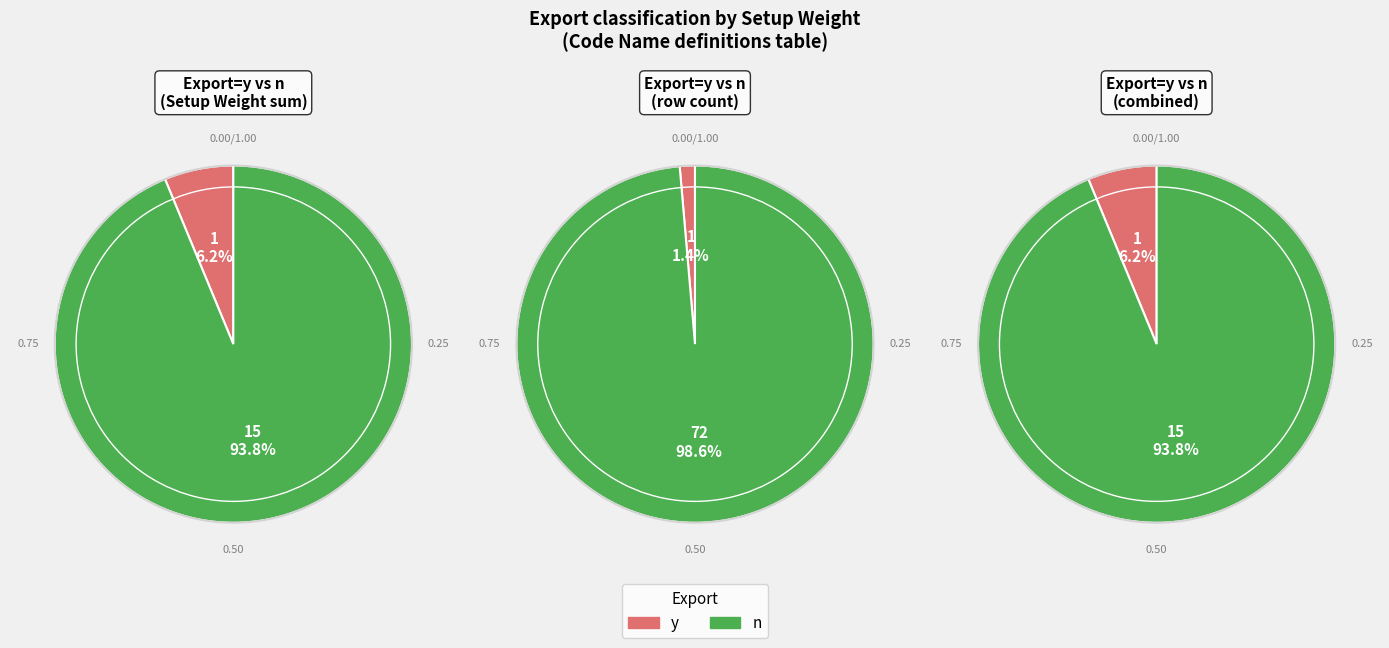

Do n and y together represent more than half of the pie?

Yes